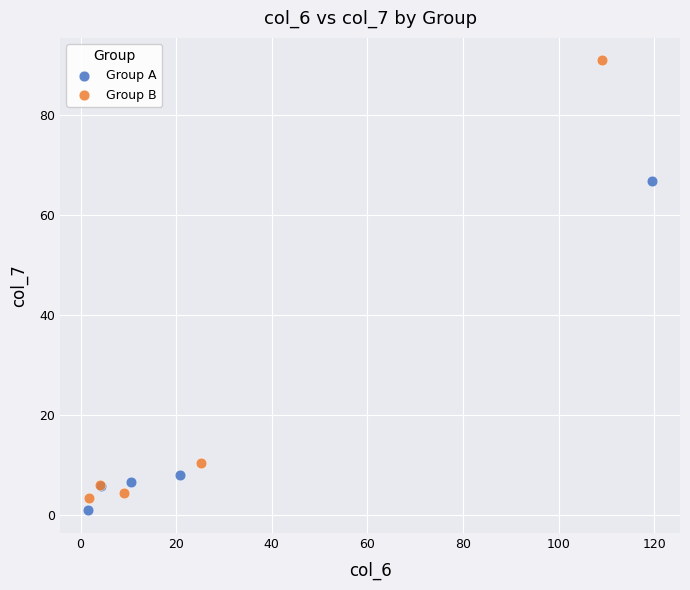

Which series has the largest Y range (max minus min)?

Group B